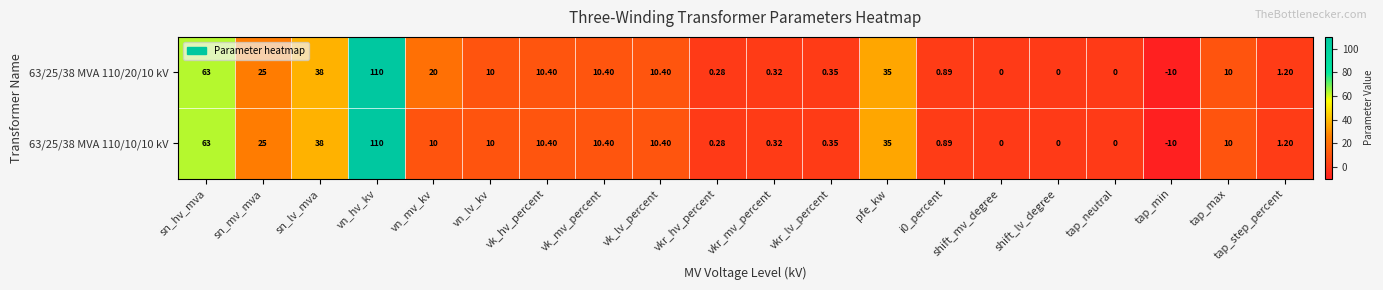

Where does the 63/25/38 MVA 110/20/10 kV series first go above 10?

sn_hv_mva